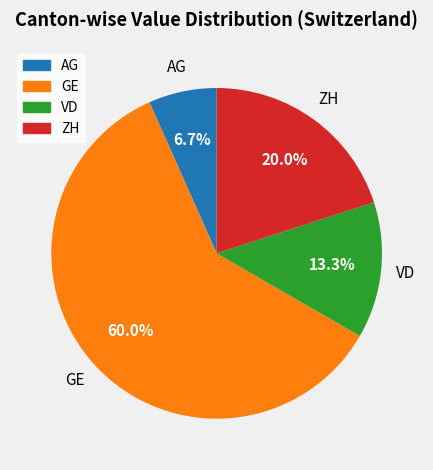

How many segments does this pie chart have?

4